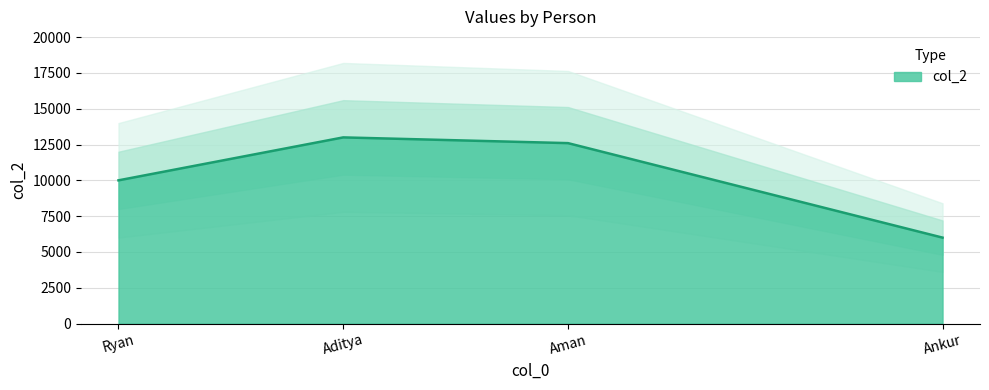

What is the approximate value at Aditya?

13000